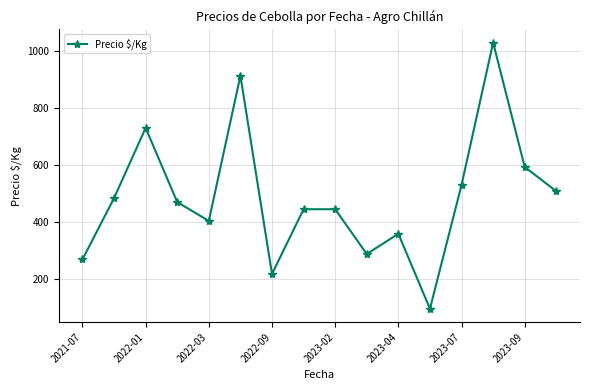

What is the value of the 6th point from the left?

912